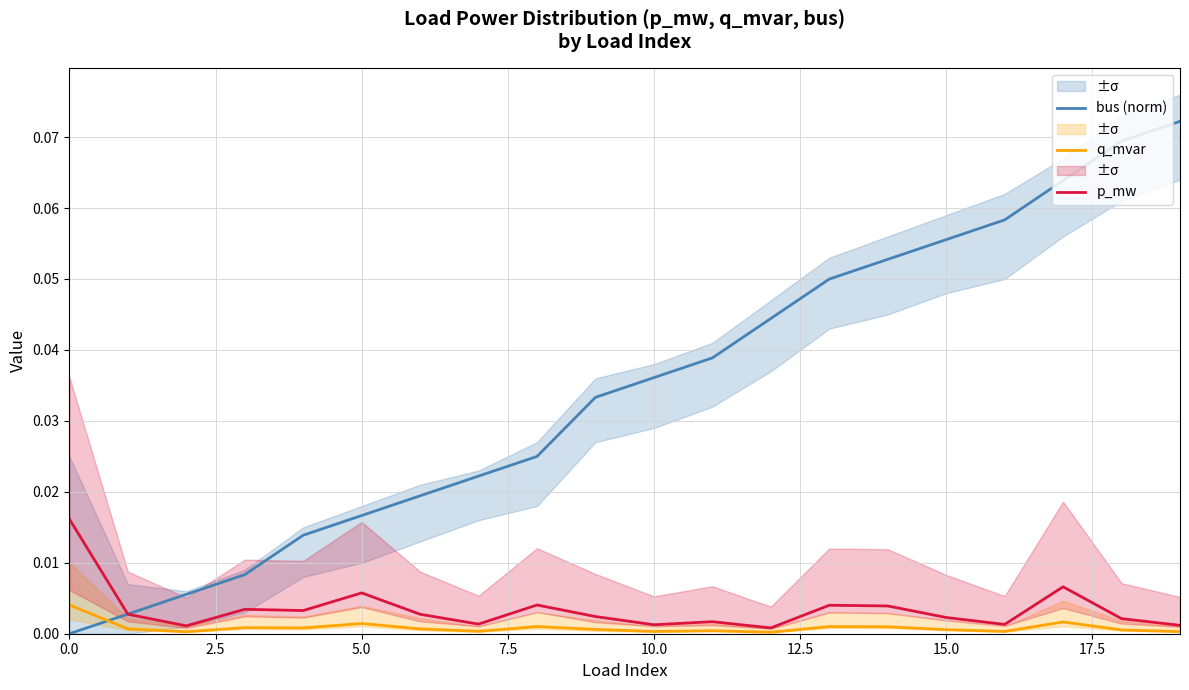

How many times do bus (norm) and q_mvar cross each other?

1